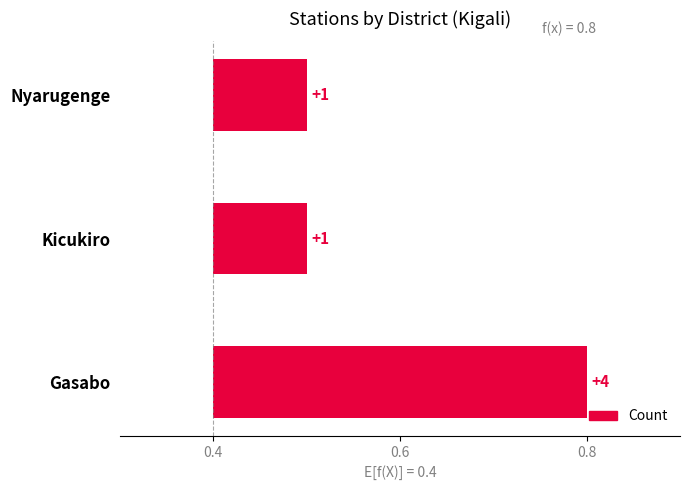

Reading left to right, extract all data points from this chart.

0.4	0.1	0.1